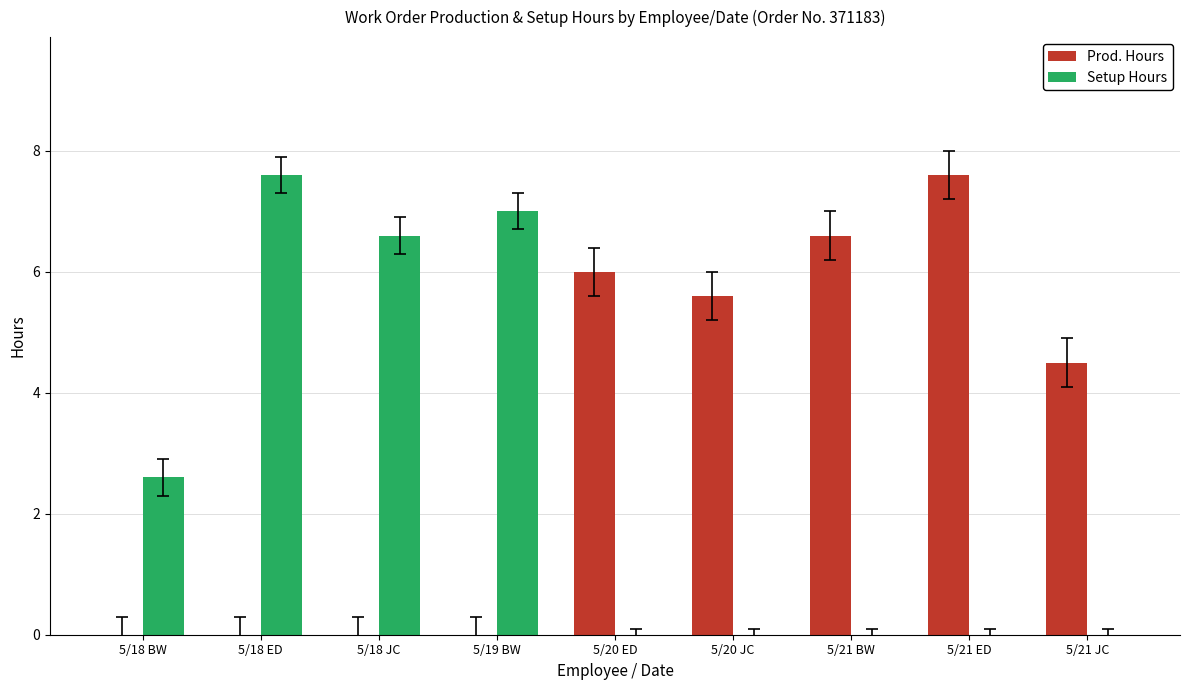

What is the average value of the Prod. Hours series?

3.4